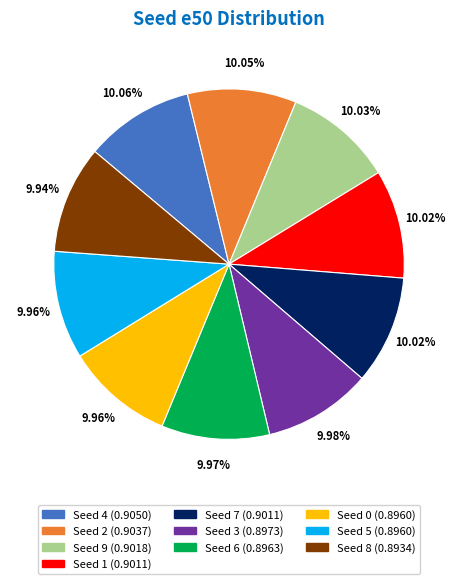

How many segments does this pie chart have?

10